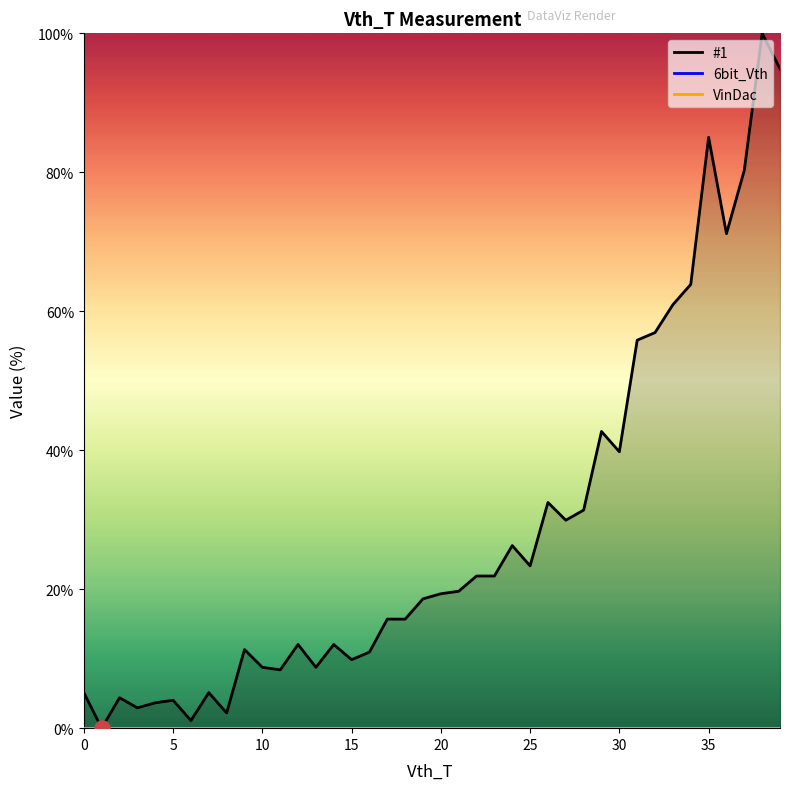

What are all the series names shown in the legend?

#1, 6bit_Vth, VinDac